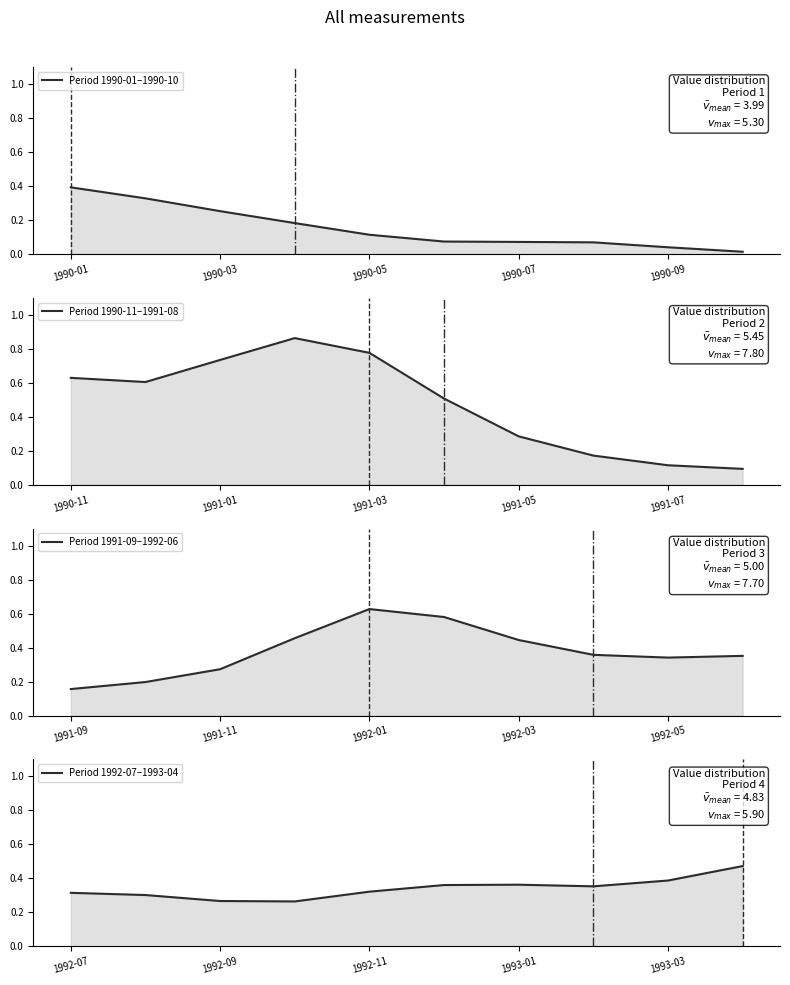

Between 1990-09 and 8, which series saw the biggest shift?

Period 1990-11–1991-08